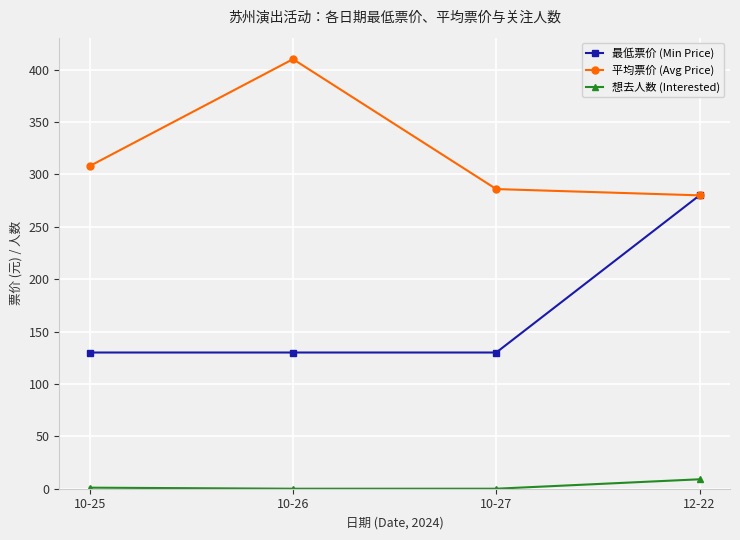

What are all the series names shown in the legend?

最低票价 (Min Price), 平均票价 (Avg Price), 想去人数 (Interested)